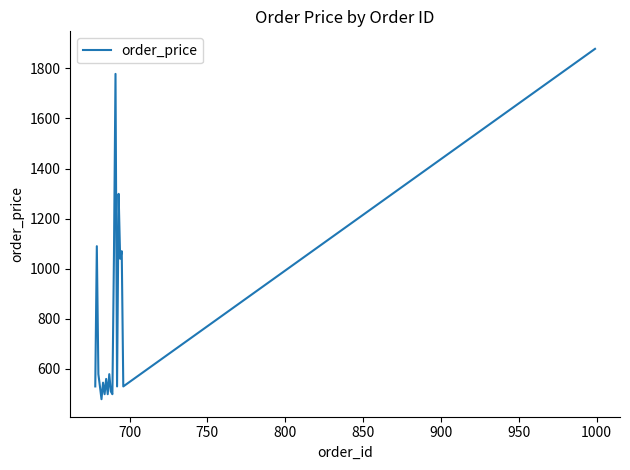

What is the smallest value displayed?

479